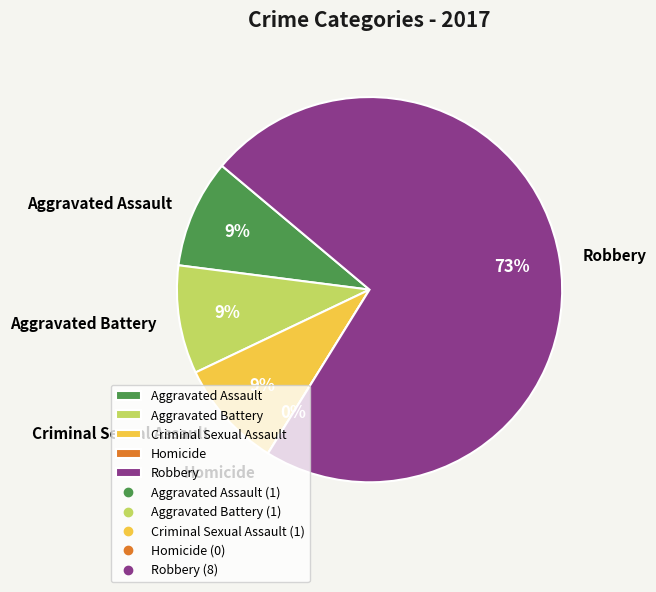

How many segments does this pie chart have?

5